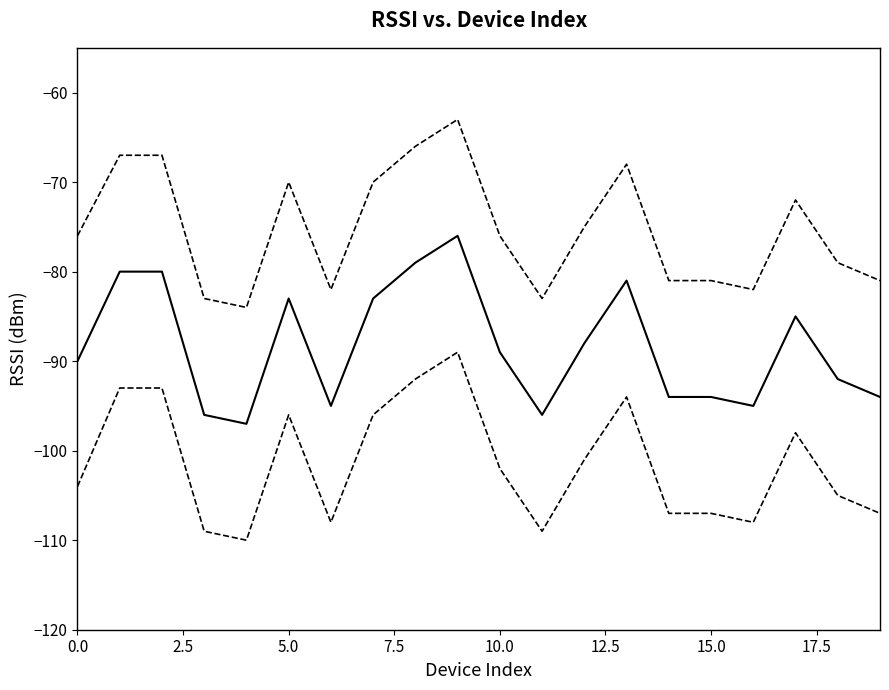

How many lines are shown in the chart?

3